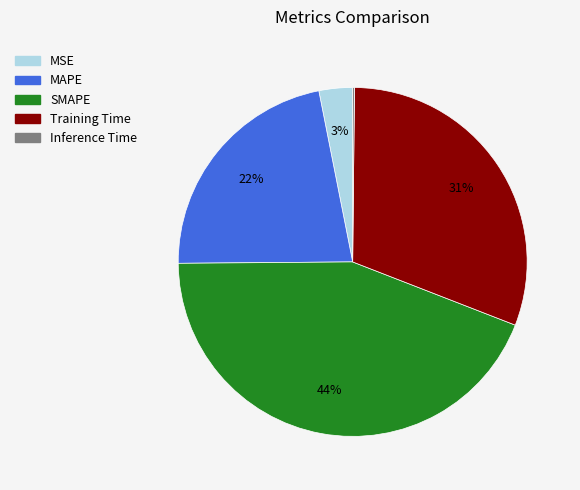

What is the ratio of the value at SMAPE to the value at Training Time?

1.4